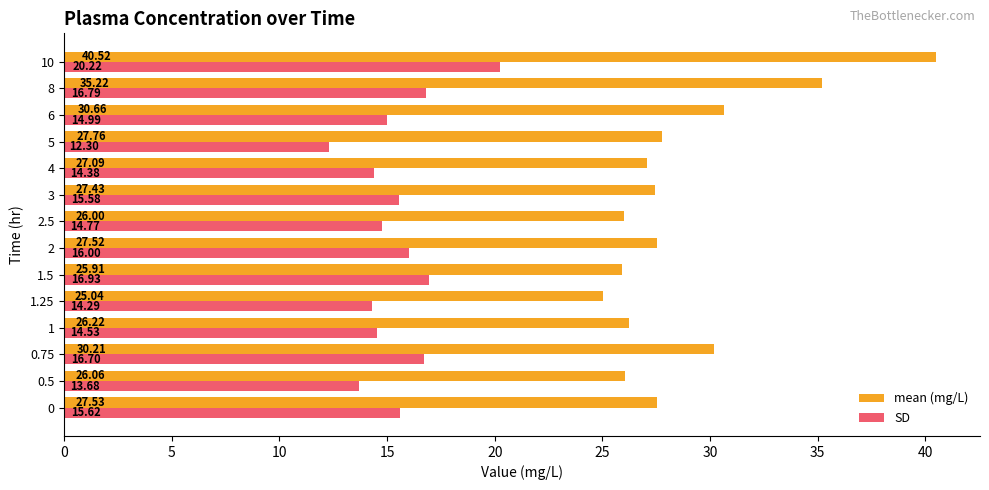

Rank the series by their average value, from lowest to highest.

SD, mean (mg/L)